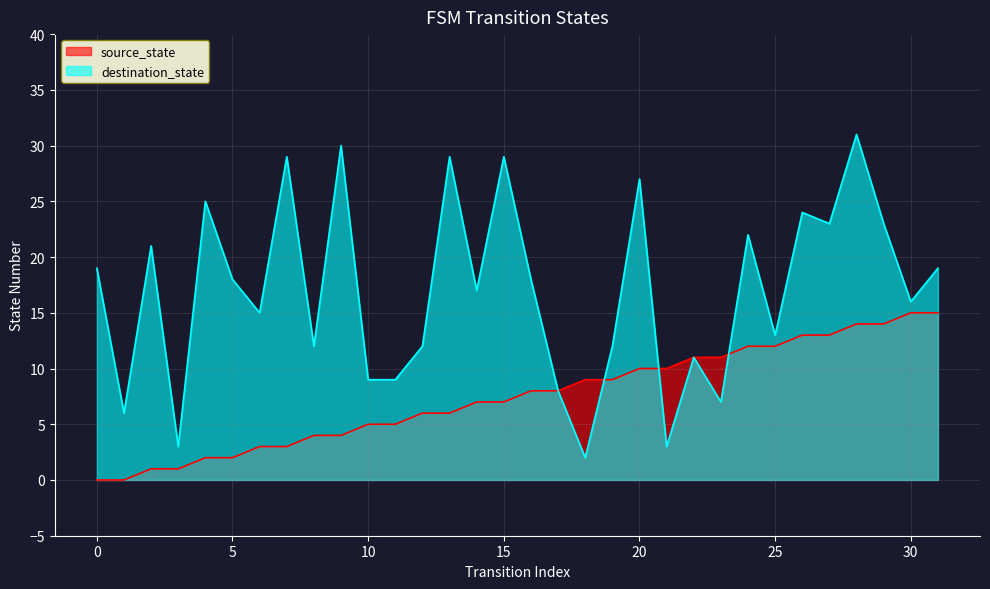

Between 19 and 2, which is larger?

19